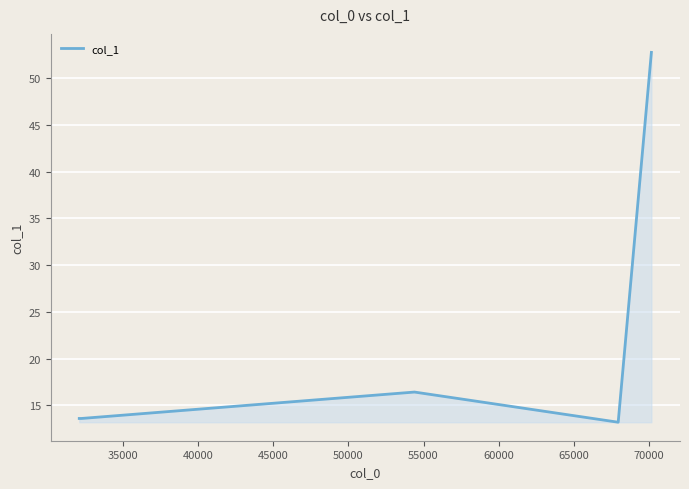

What is the average value?

21.9